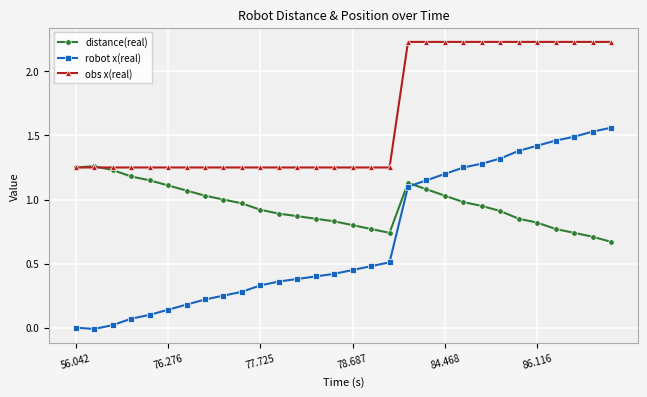

How many intersections are there between distance(real) and robot x(real)?

1